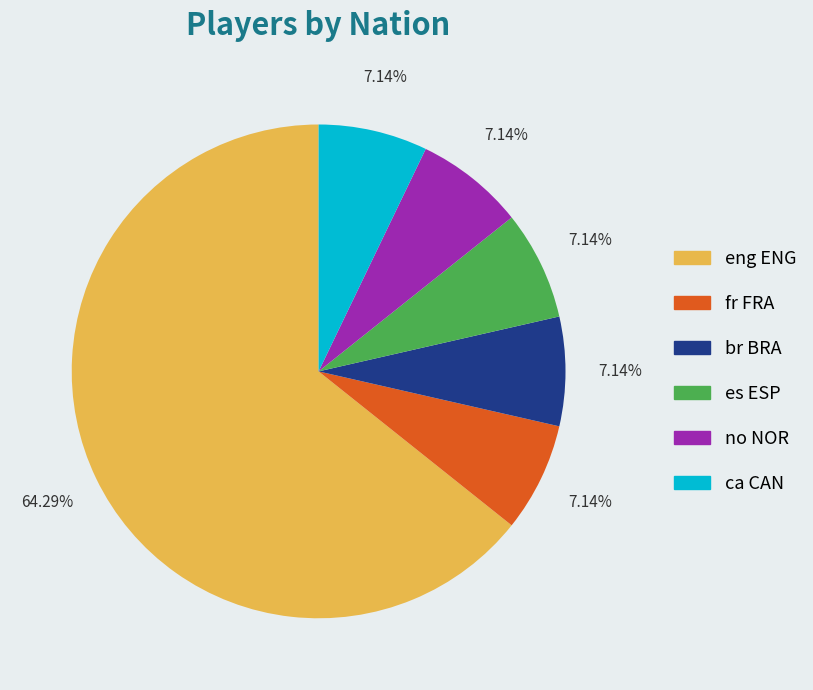

Is eng ENG the majority of the pie?

Yes